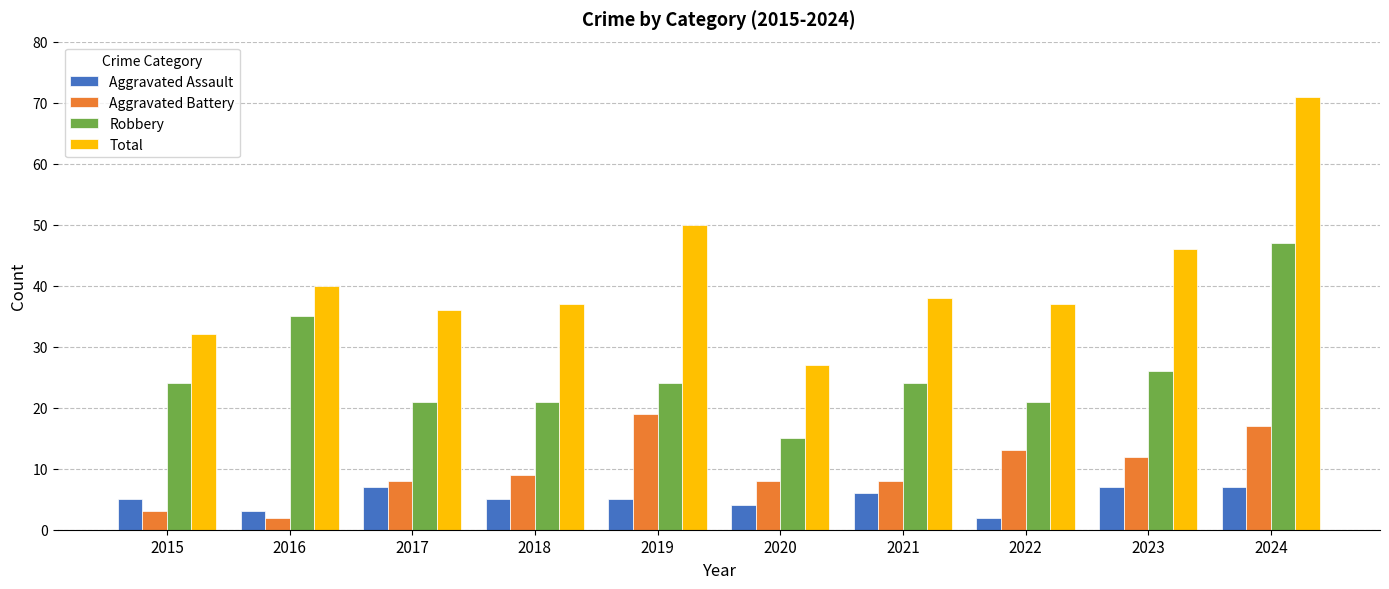

Reading left to right, transcribe all the data shown in this chart.

Aggravated Assault: 2015=5	2016=3	2017=7	2018=5	2019=5	2020=4	2021=6	2022=2	2023=7	2024=7
Aggravated Battery: 2015=3	2016=2	2017=8	2018=9	2019=19	2020=8	2021=8	2022=13	2023=12	2024=17
Robbery: 2015=24	2016=35	2017=21	2018=21	2019=24	2020=15	2021=24	2022=21	2023=26	2024=47
Total: 2015=32	2016=40	2017=36	2018=37	2019=50	2020=27	2021=38	2022=37	2023=46	2024=71